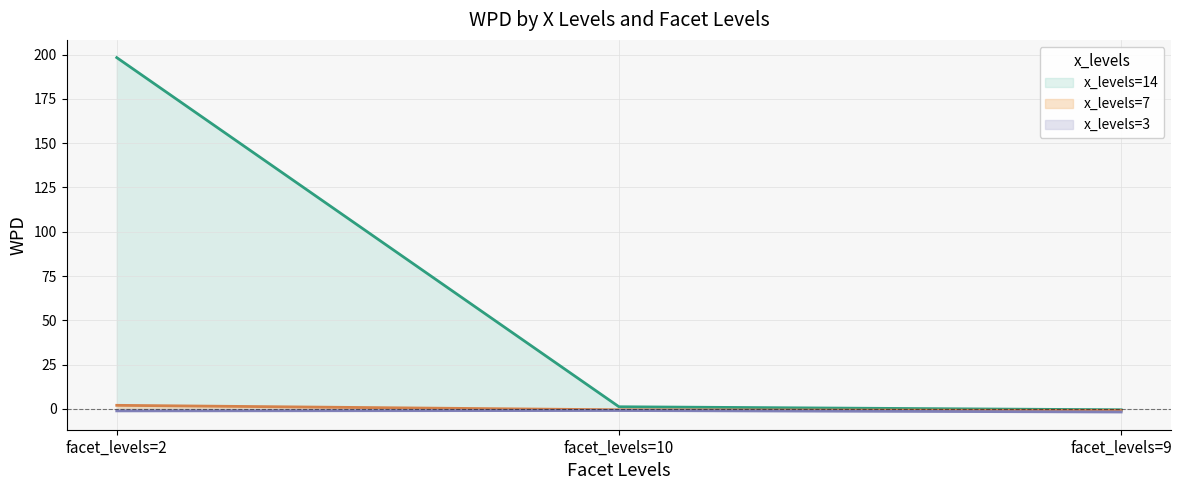

What is the difference between the maximum and minimum values in the x_levels=3 series?

0.8